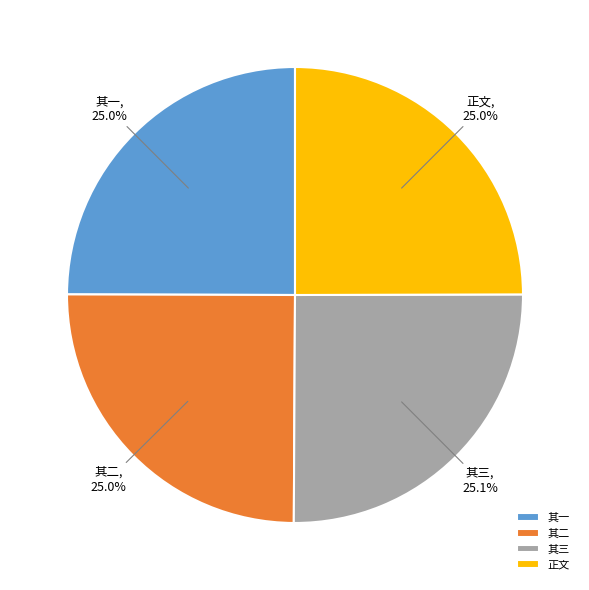

Approximately how many times larger is the value at 正文 compared to 其二?

1.0